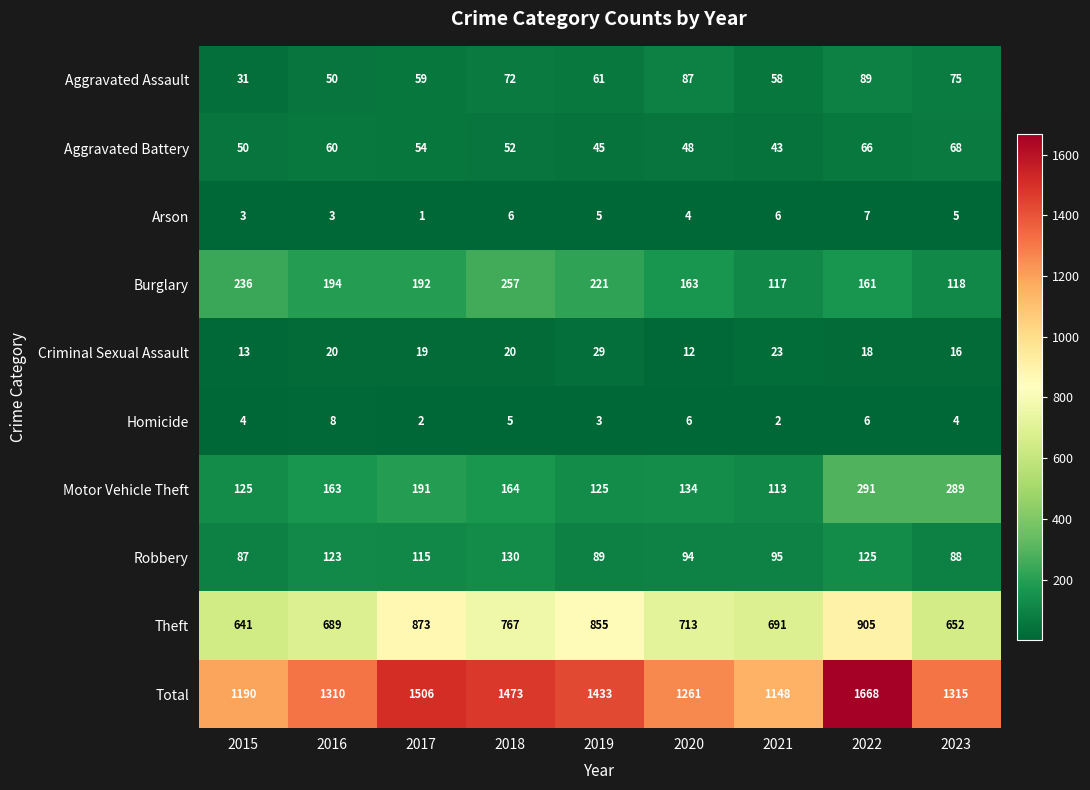

What is the minimum value for Aggravated Assault?

31